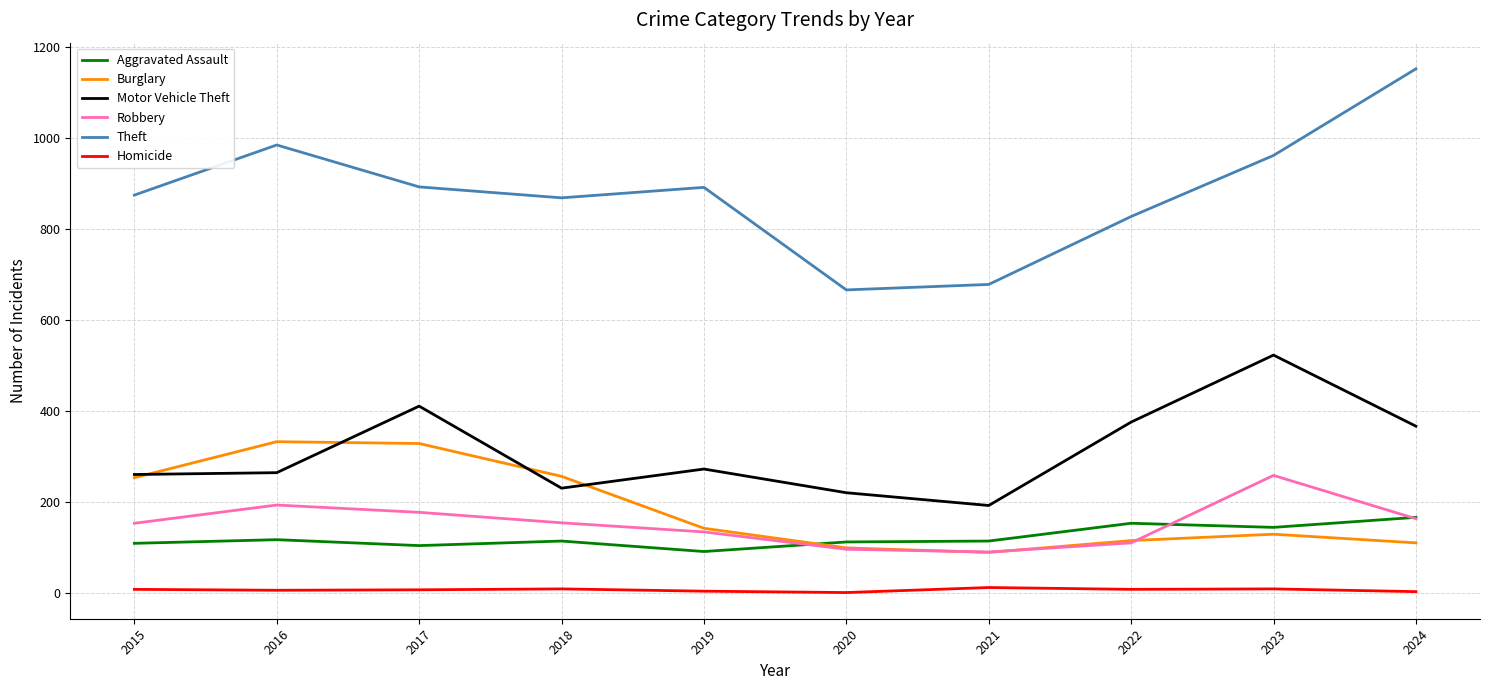

What is the sum of the Aggravated Assault values at 2024 and 2023?

312